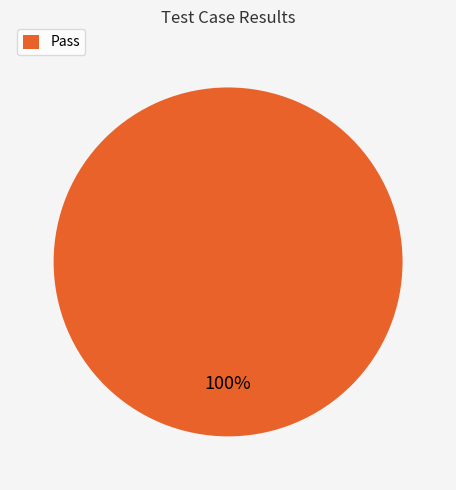

Is there any slice that represents more than half of the pie?

Yes